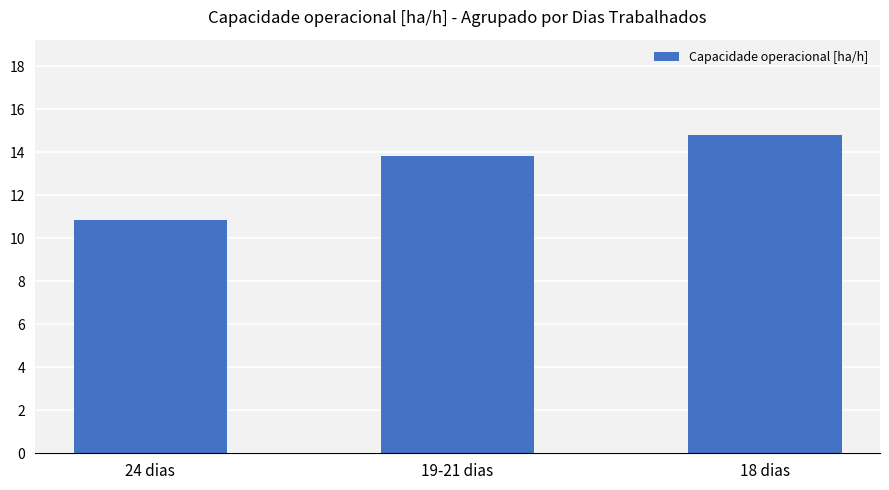

True or false: the data shows 14.8 at 18 dias.

True